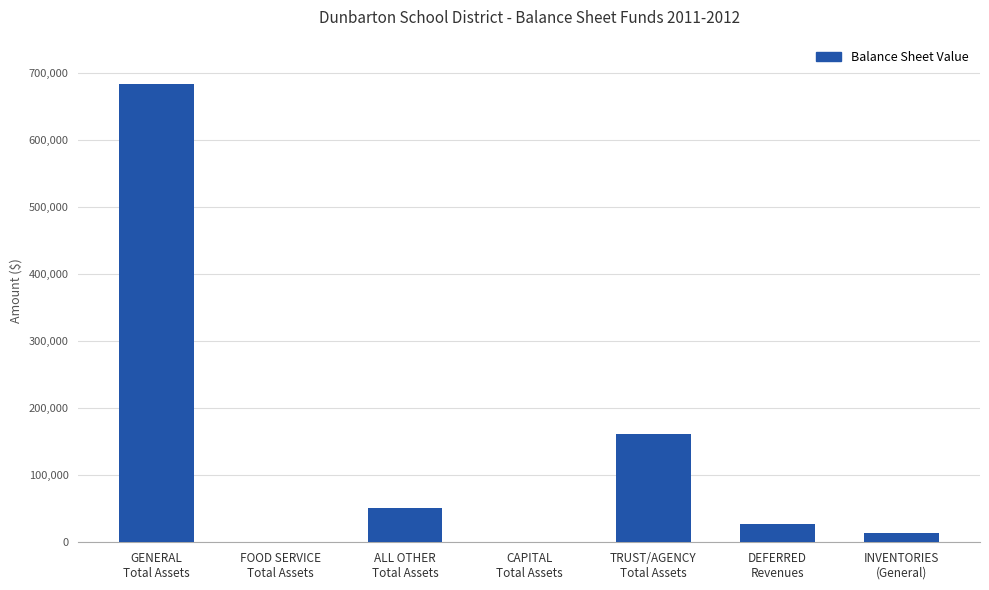

What is the greatest value displayed?

683332